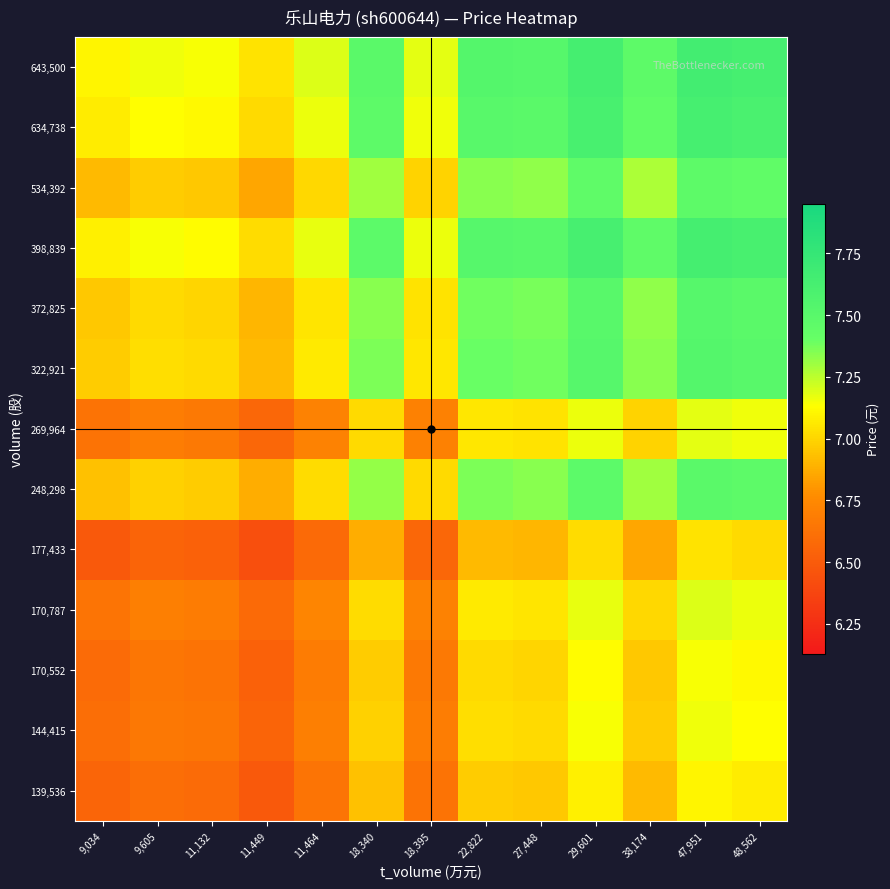

What is the total value across all series at 29,601?

95.5